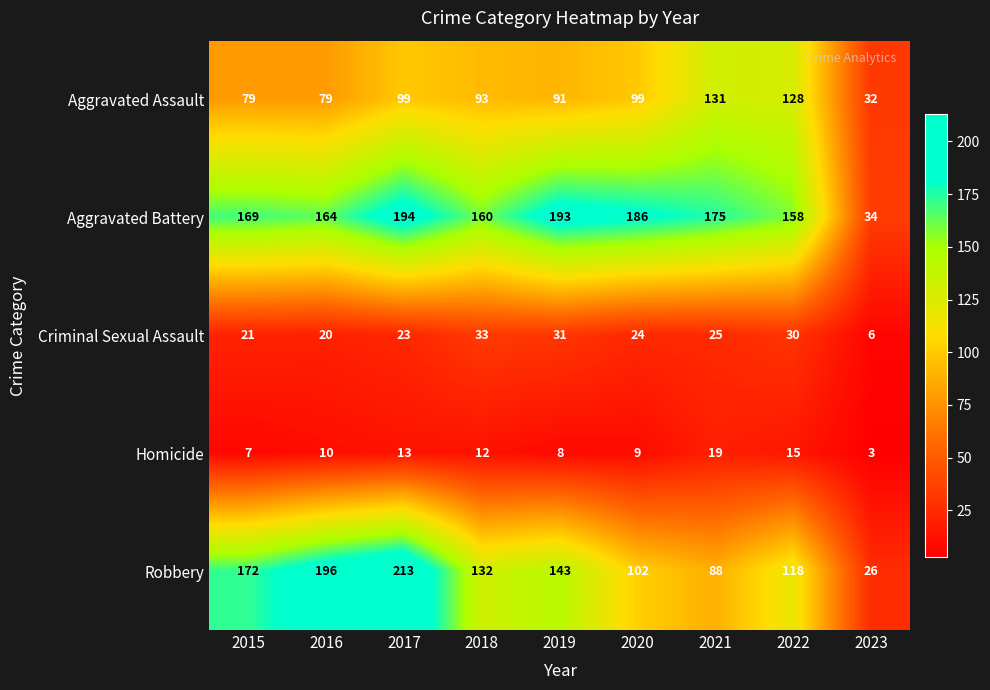

True or false: Robbery has a value of 39 at 2023.

False